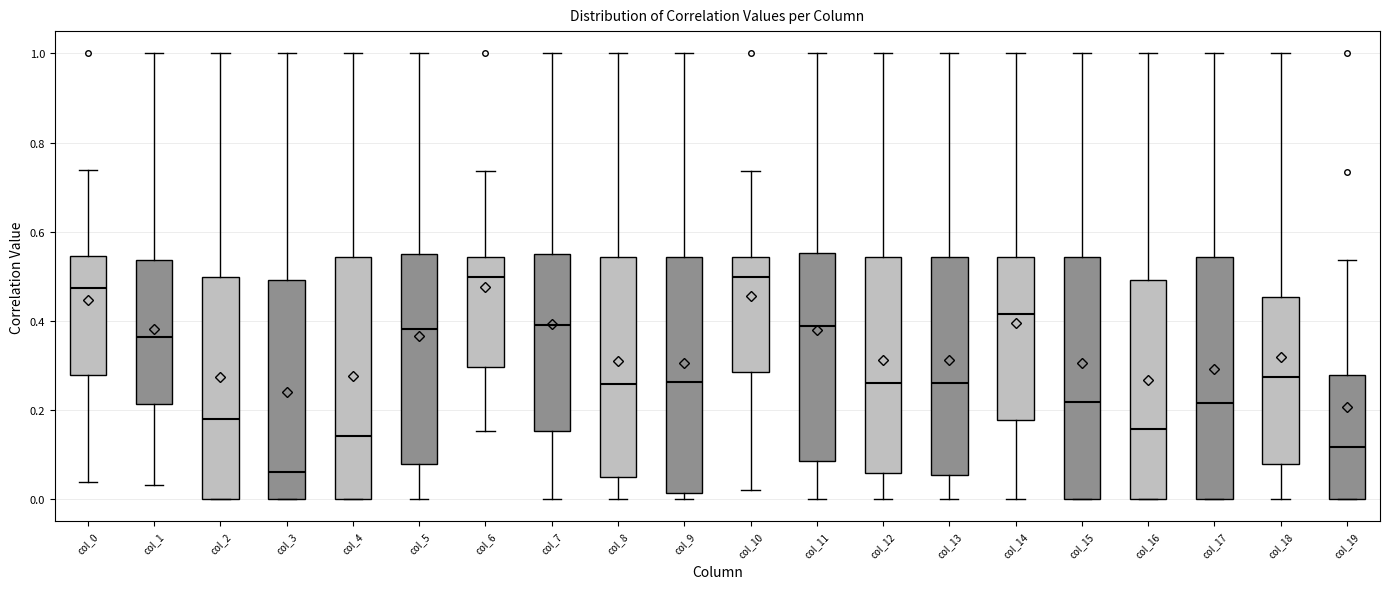

Reading left to right, transcribe this box plot: for each box, give where its median line is, the range the box spans, and where its two whiskers end, as read against the y-axis. The values are not printed on the chart, so give them approximately, as read against the axis.

col_0: median 0.48, box 0.28 to 0.54, whiskers 0.04 to 0.74
col_1: median 0.36, box 0.22 to 0.54, whiskers 0.04 to 1.00
col_2: median 0.18, box 0.00 to 0.50, whiskers 0.00 to 1.00
col_3: median 0.06, box 0.00 to 0.50, whiskers 0.00 to 1.00
col_4: median 0.14, box 0.00 to 0.54, whiskers 0.00 to 1.00
col_5: median 0.38, box 0.08 to 0.56, whiskers 0.00 to 1.00
col_6: median 0.50, box 0.30 to 0.54, whiskers 0.16 to 0.74
col_7: median 0.40, box 0.16 to 0.54, whiskers 0.00 to 1.00
col_8: median 0.26, box 0.06 to 0.54, whiskers 0.00 to 1.00
col_9: median 0.26, box 0.02 to 0.54, whiskers 0.00 to 1.00
col_10: median 0.50, box 0.28 to 0.54, whiskers 0.02 to 0.74
col_11: median 0.38, box 0.08 to 0.56, whiskers 0.00 to 1.00
col_12: median 0.26, box 0.06 to 0.54, whiskers 0.00 to 1.00
col_13: median 0.26, box 0.06 to 0.54, whiskers 0.00 to 1.00
col_14: median 0.42, box 0.18 to 0.54, whiskers 0.00 to 1.00
col_15: median 0.22, box 0.00 to 0.54, whiskers 0.00 to 1.00
col_16: median 0.16, box 0.00 to 0.50, whiskers 0.00 to 1.00
col_17: median 0.22, box 0.00 to 0.54, whiskers 0.00 to 1.00
col_18: median 0.28, box 0.08 to 0.46, whiskers 0.00 to 1.00
col_19: median 0.12, box 0.00 to 0.28, whiskers 0.00 to 0.54